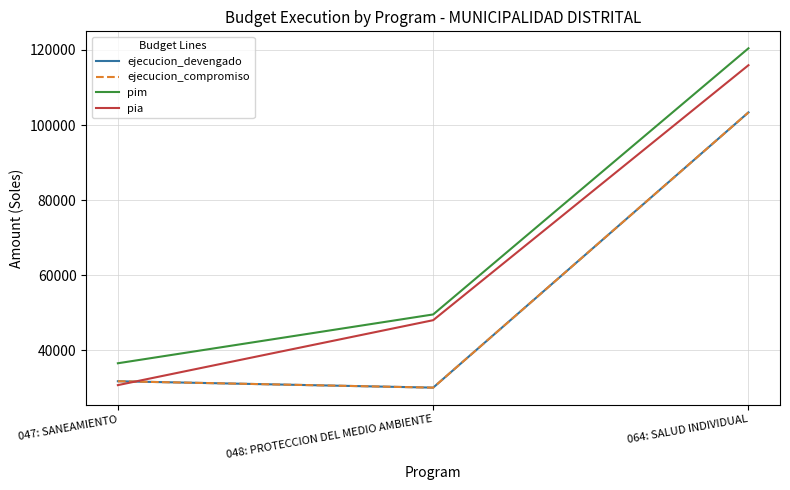

How many lines are shown in the chart?

4